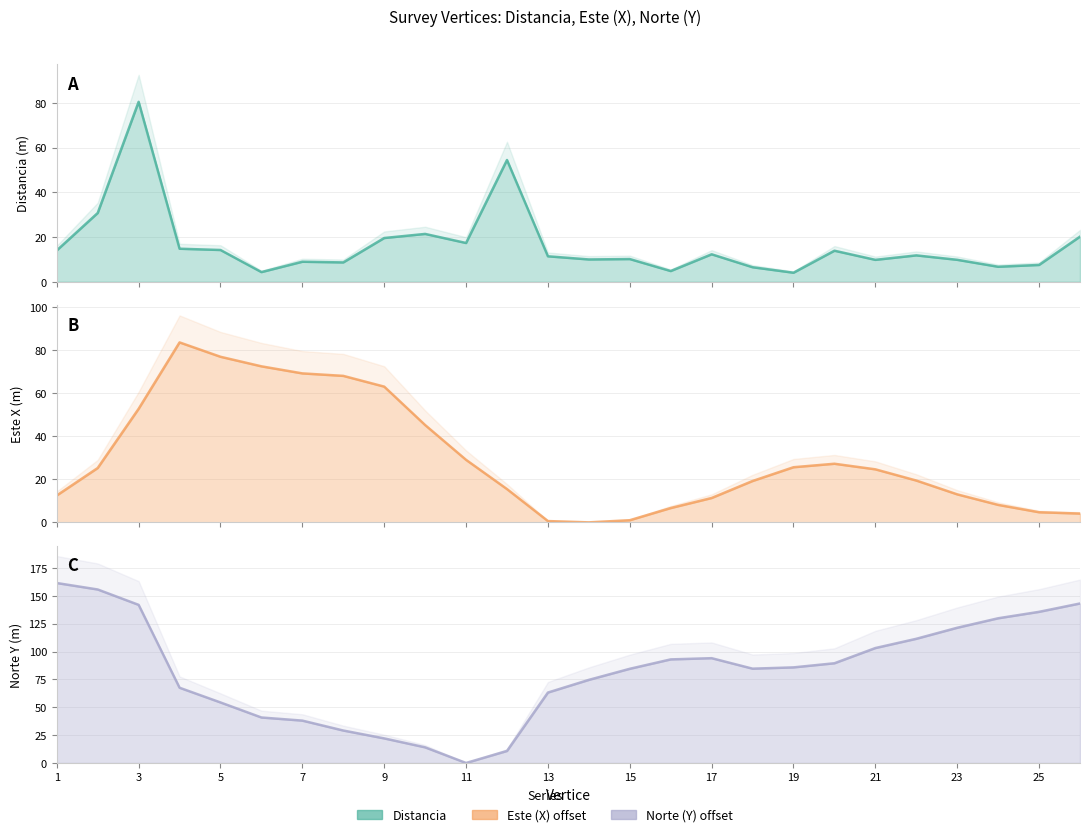

How many interior local valleys does the Este X (m) line series have?

1